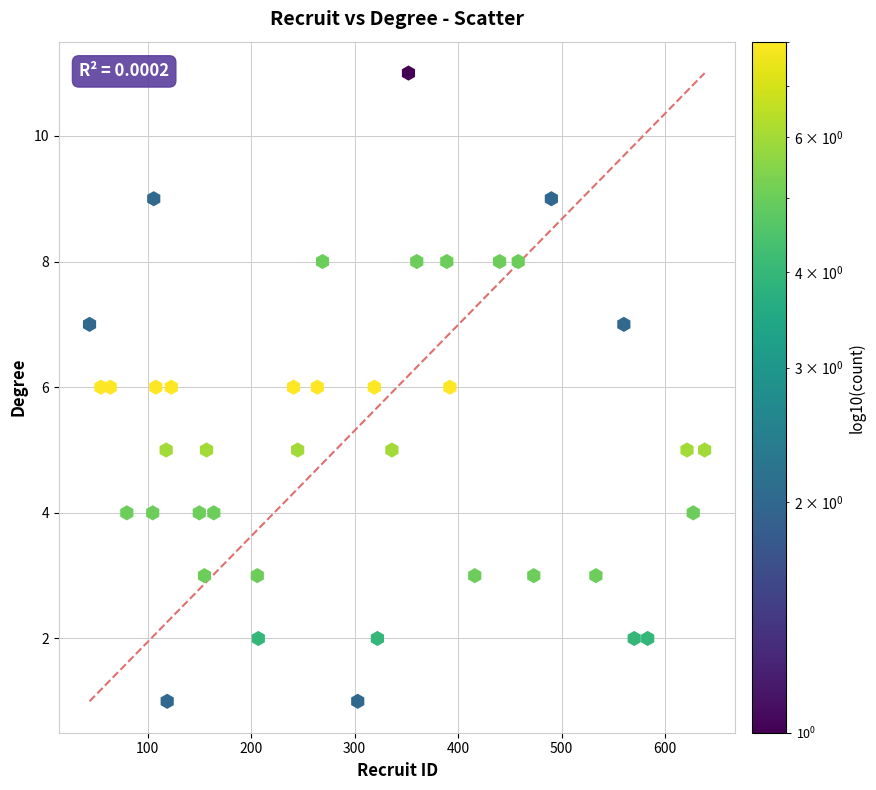

What is the range of Y values (max minus min)?

10